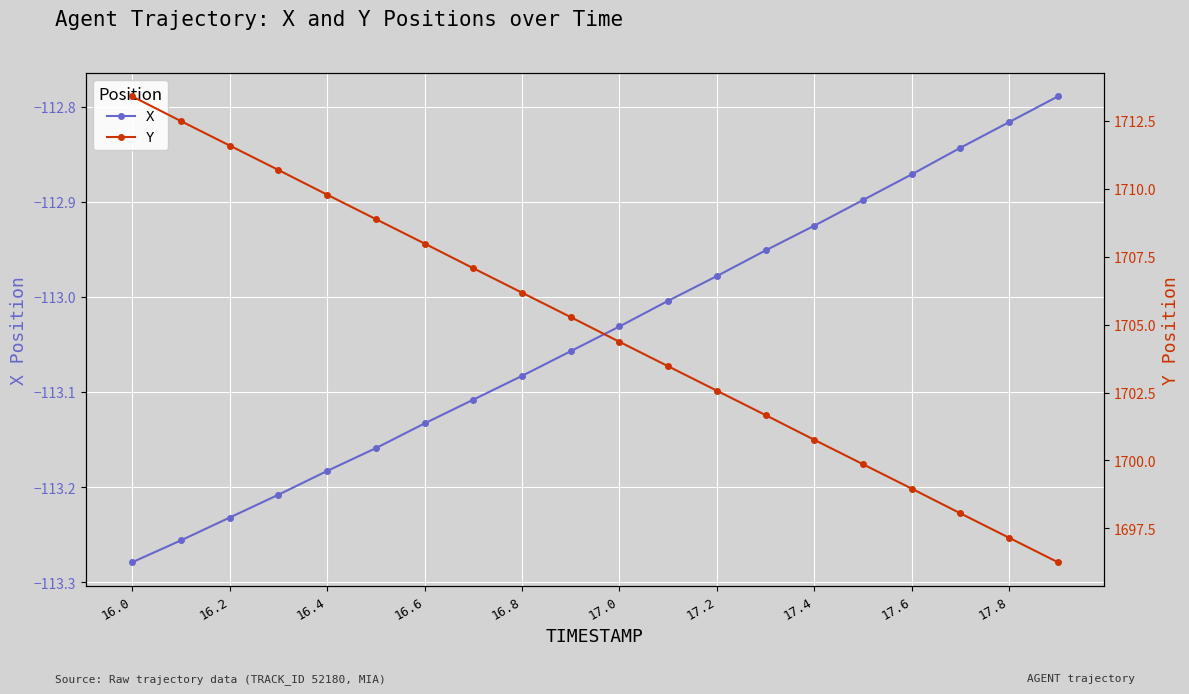

True or false: Y has more than 2 interior local peaks.

False